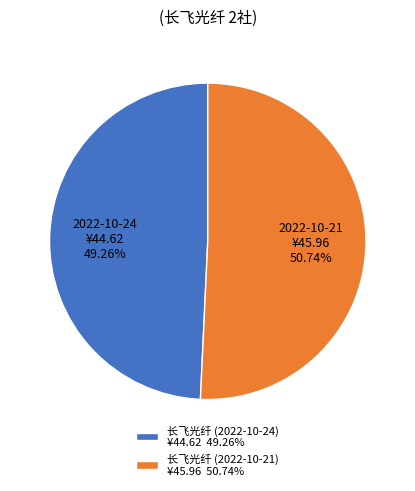

To the nearest percent, what is the average slice percentage?

50%